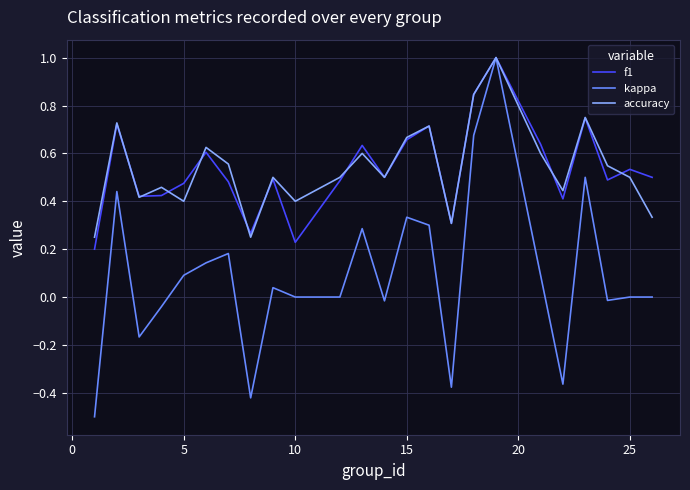

What is the maximum value for accuracy?

1.0